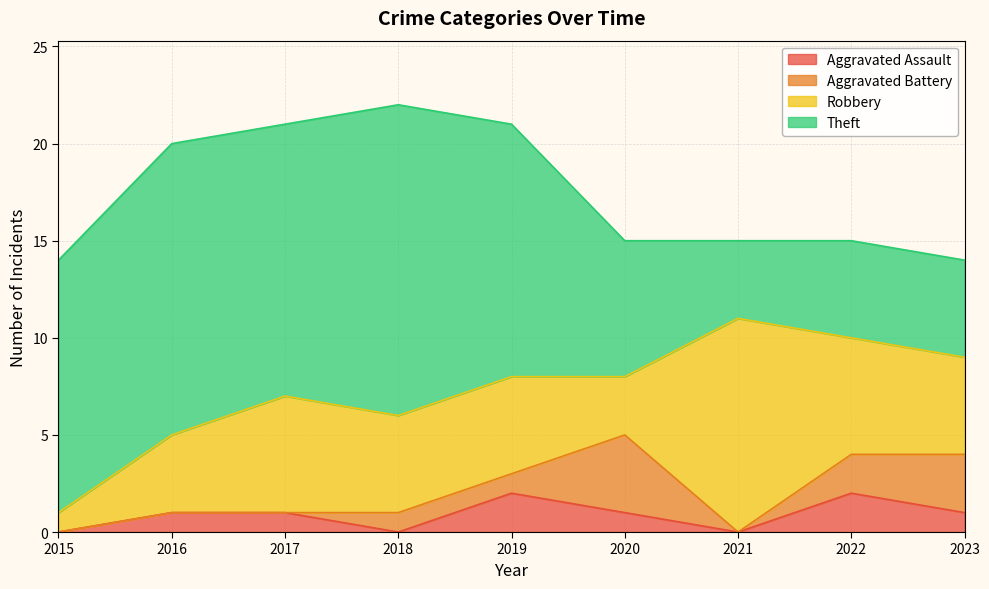

Where is the first local maximum for Robbery?

2017